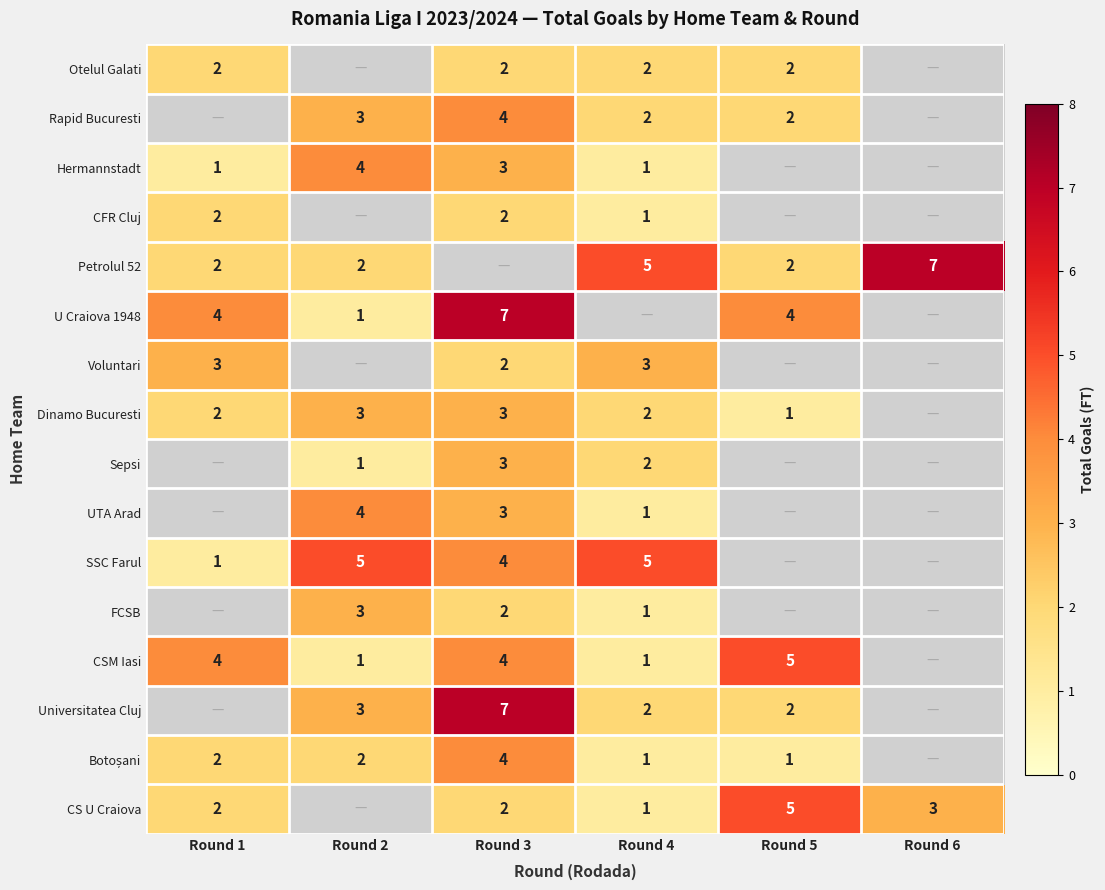

Is the value of Voluntari at Round 3 greater than the value of Petrolul 52 at Round 6?

No